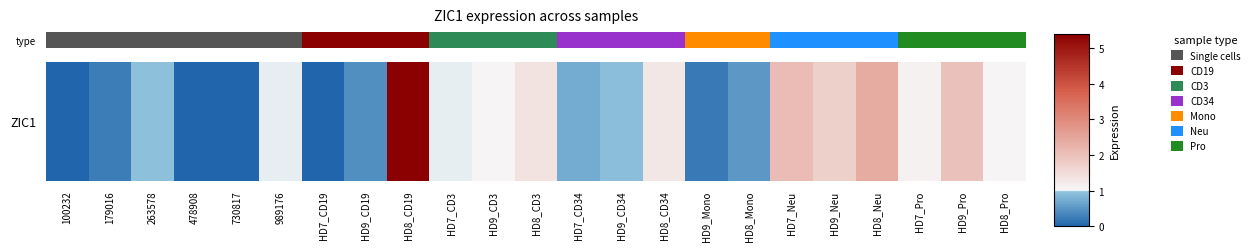

Is it true that the value at HD9_CD19 is 5?

False